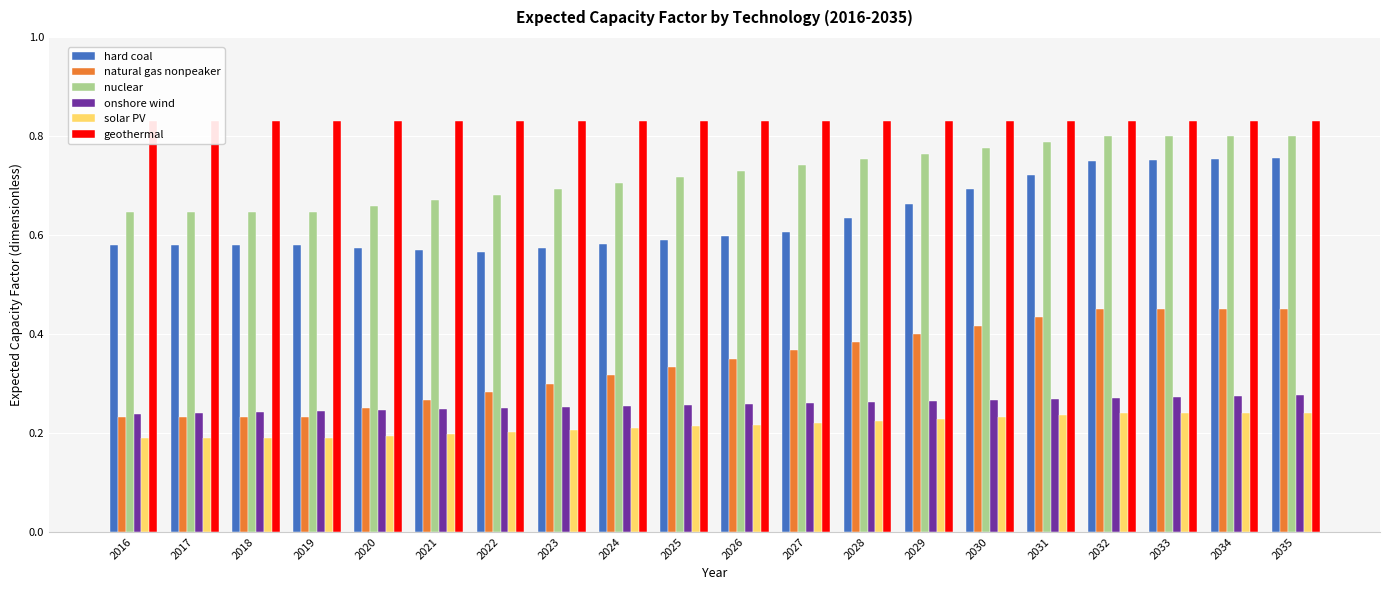

What are all the series names shown in the legend?

hard coal, natural gas nonpeaker, nuclear, onshore wind, solar PV, geothermal